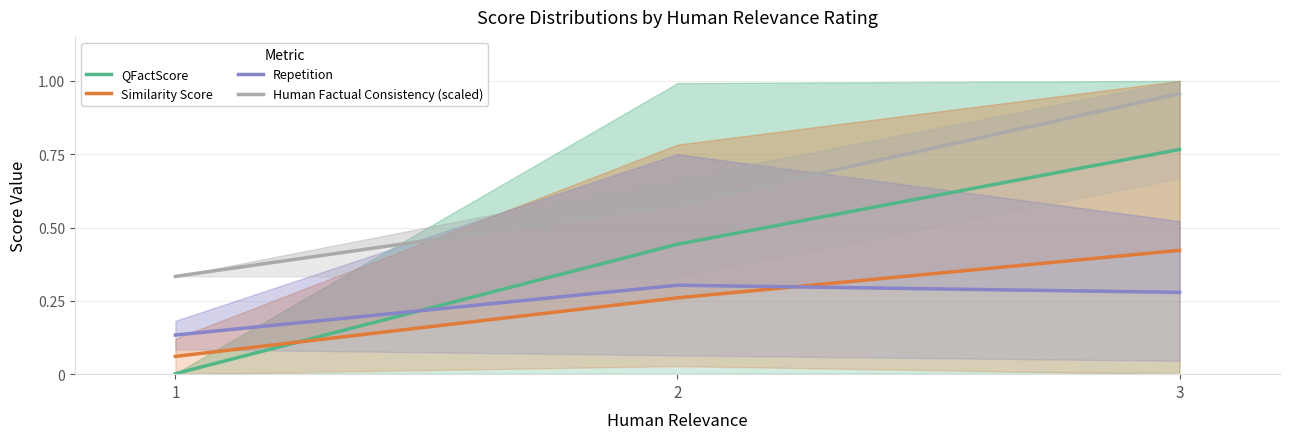

At which category is the sum across all series the highest?

3